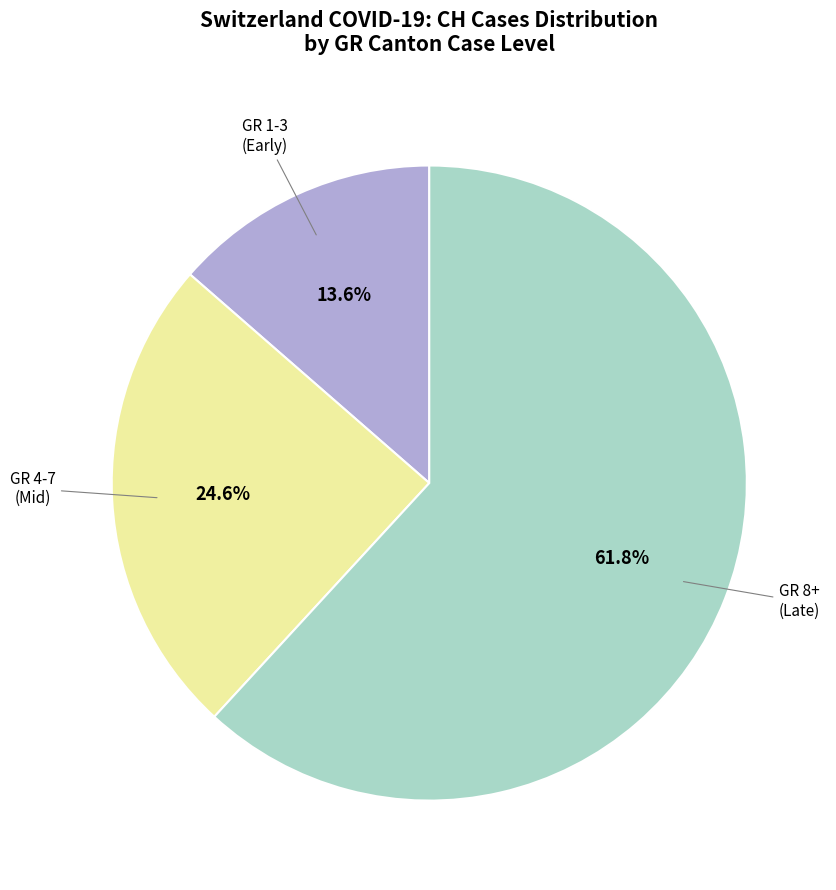

How many segments does this pie chart have?

3